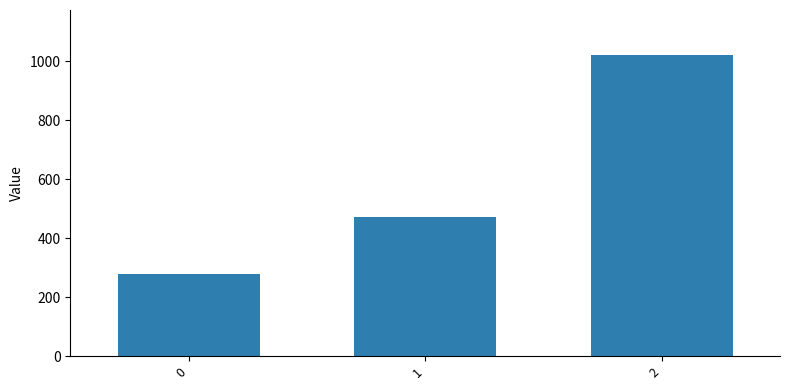

The value at 2 is 218.2. True or false?

False